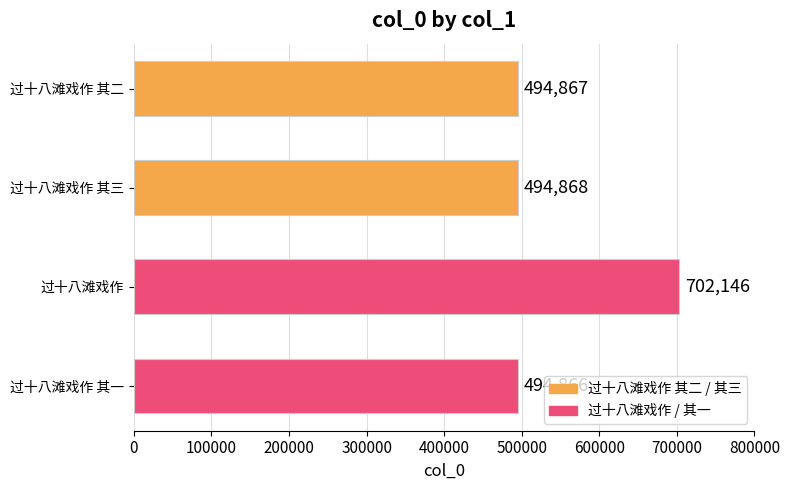

At which label is the value closest to 598506?

过十八滩戏作 其三